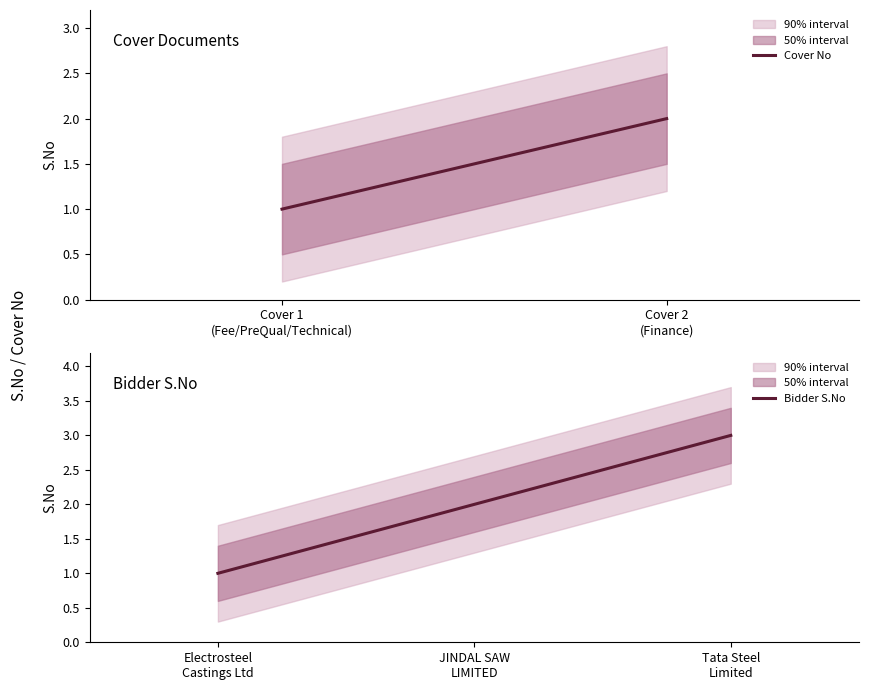

Where is Fee/PreQual/Technical nearest to the value 2?

Cover 2 (Finance)